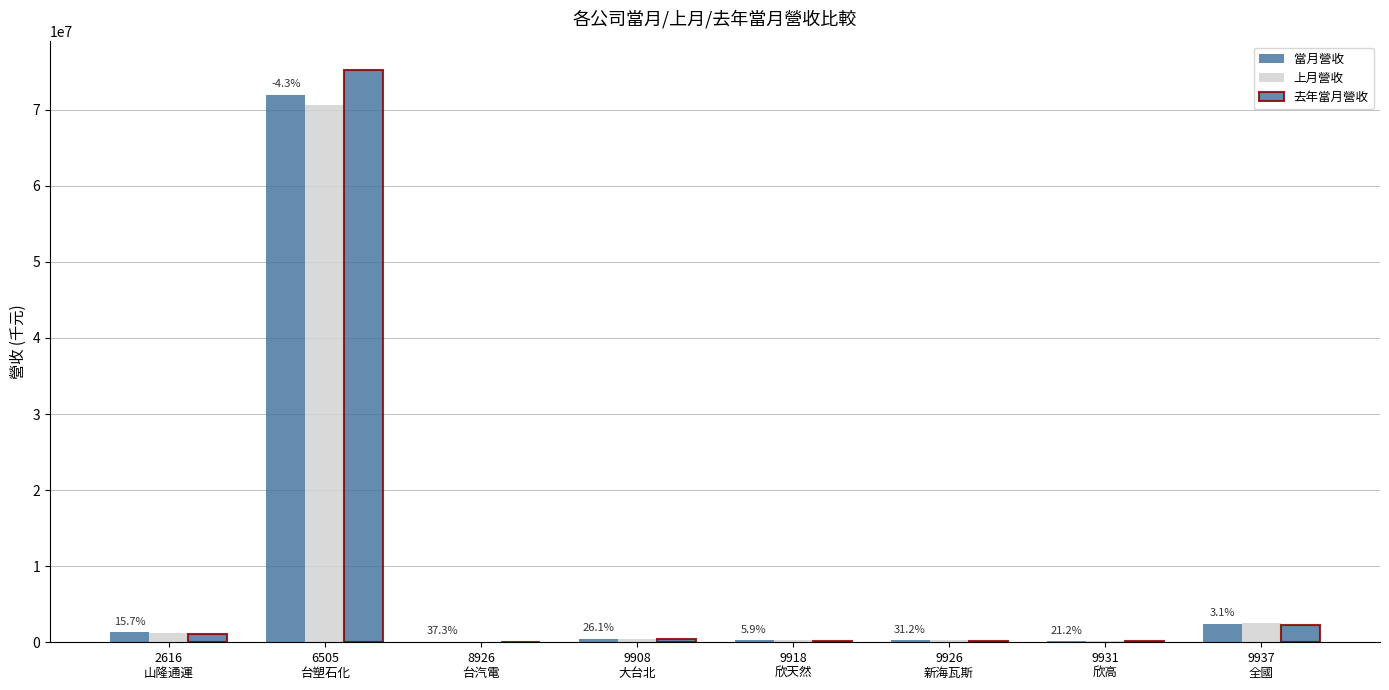

How many data points does each series have?

8